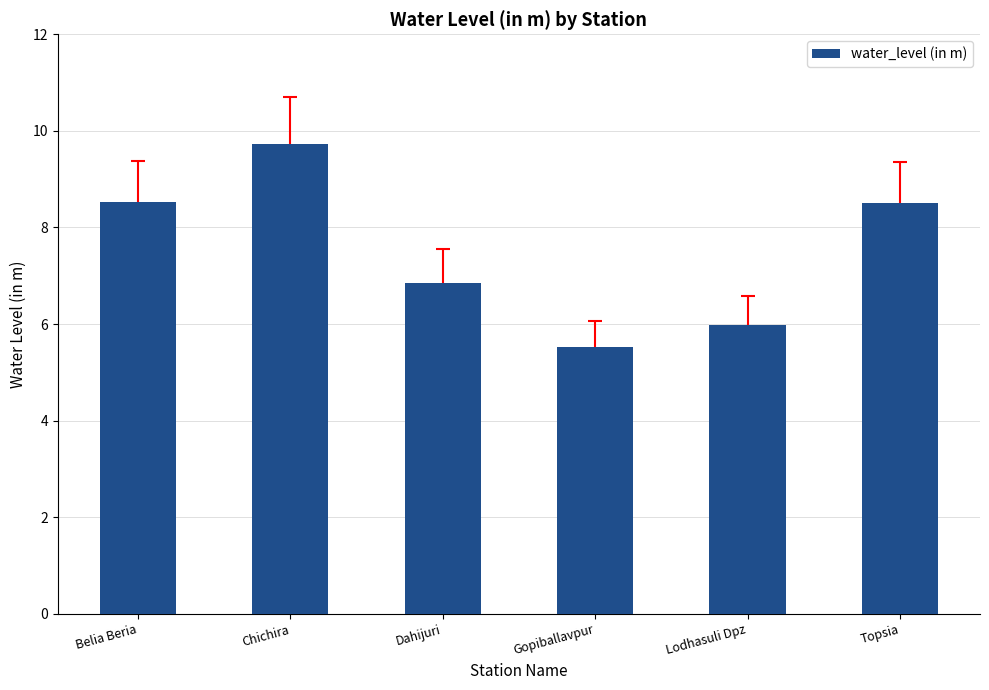

True or false: the data shows 6.0 at Lodhasuli Dpz.

True